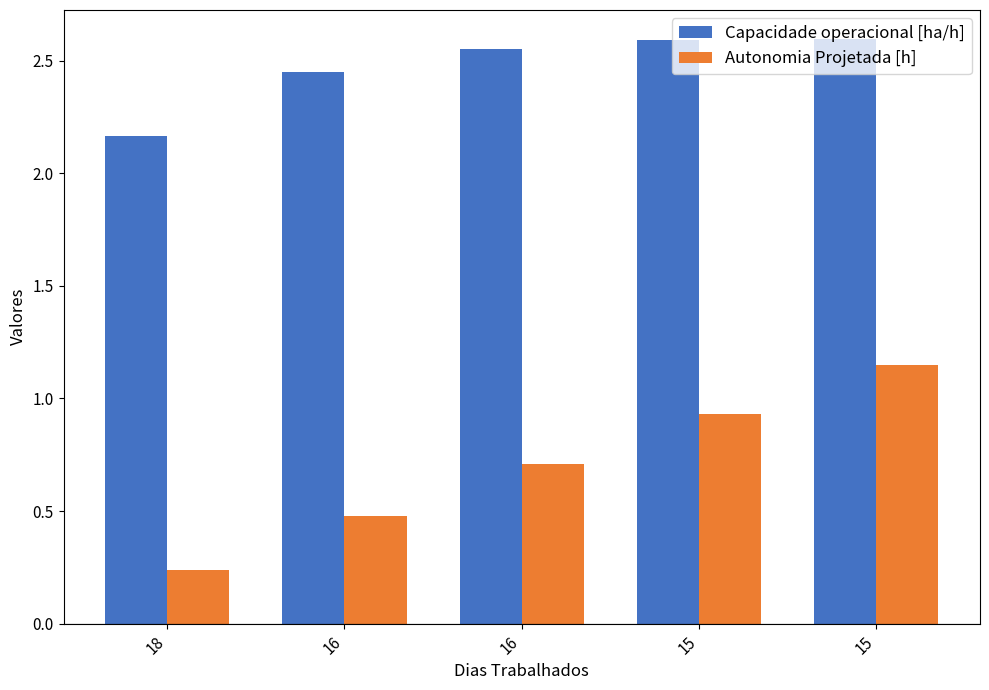

At which category does the chart reach its minimum across all series?

18